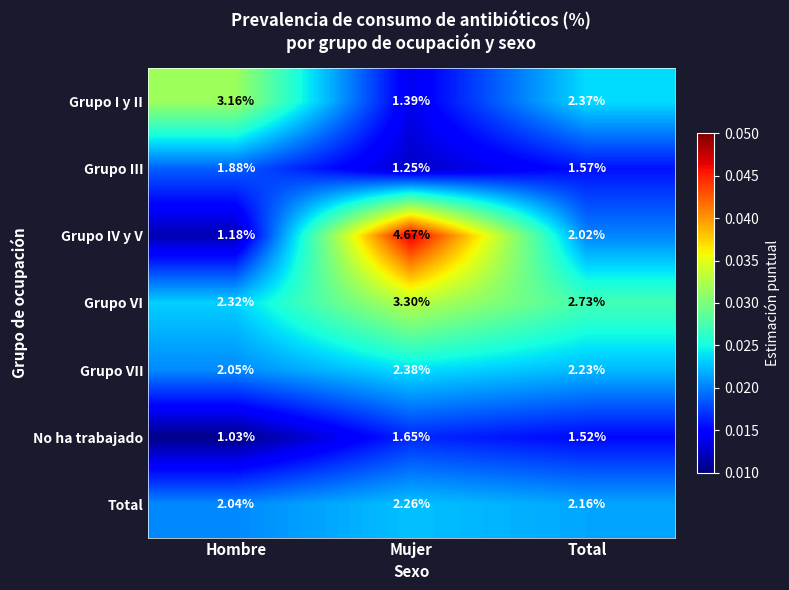

Which series has the largest total across all categories?

Grupo VI